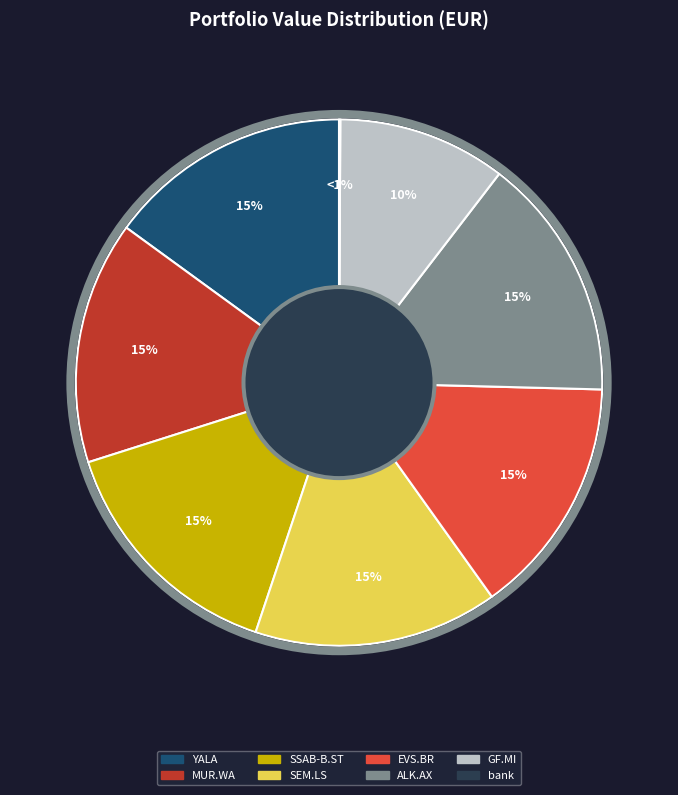

The GF.MI slice represents 10% of the pie. True or false?

True